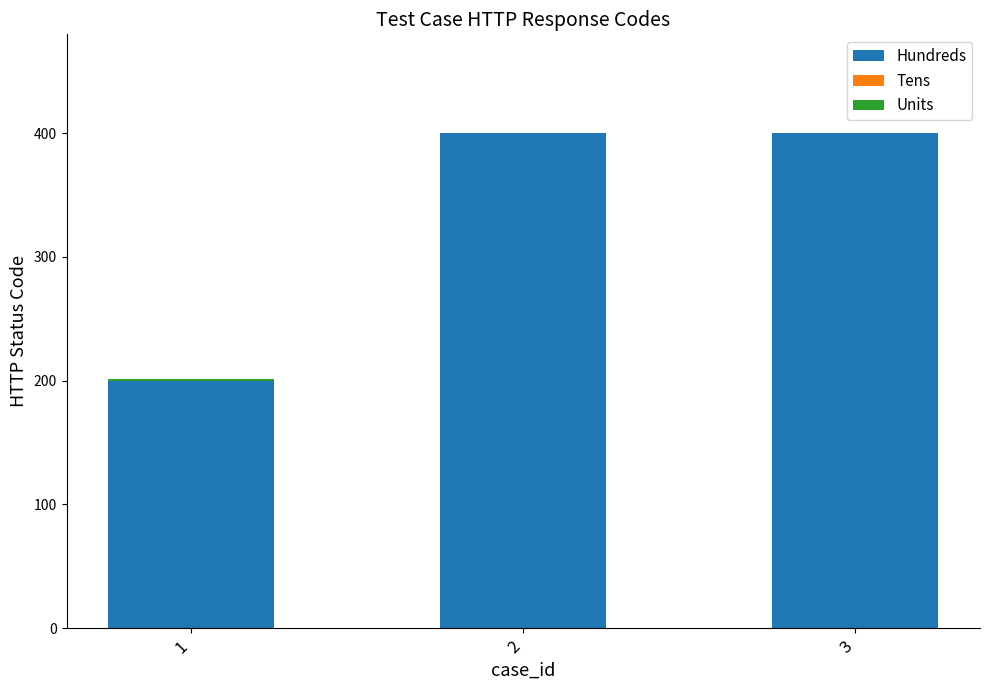

What is the sum of all Hundreds values?

1000